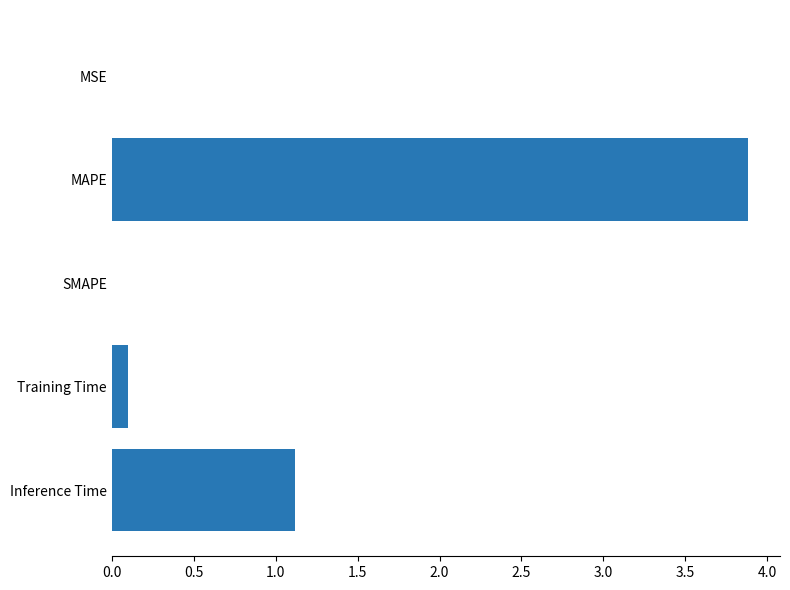

How many categories are shown in the chart?

5